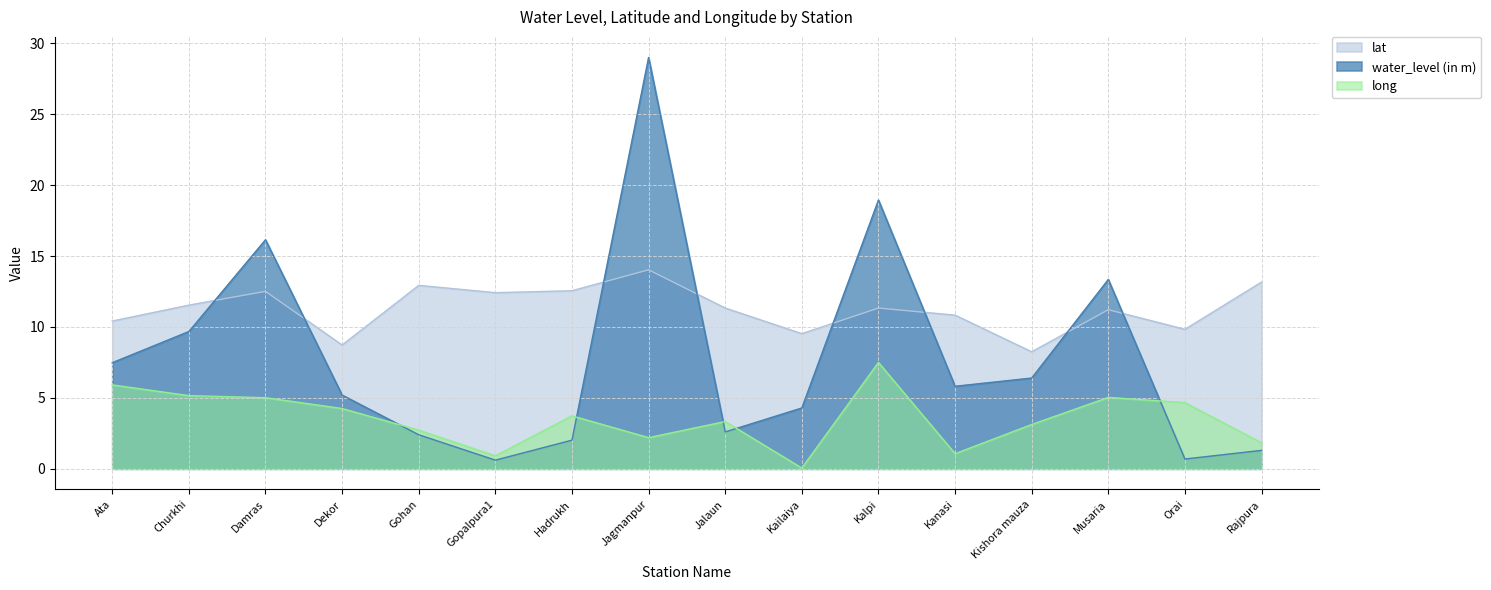

What is the difference between the water_level (in m) values at Jagmanpur and Ata?

21.5